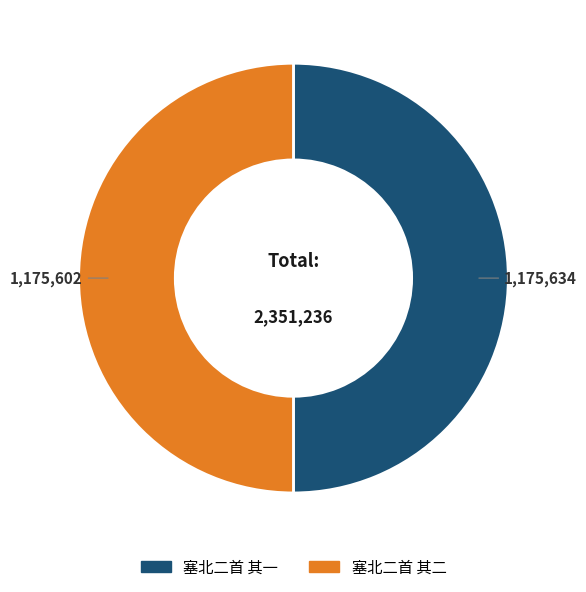

Do 塞北二首 其二 and 塞北二首 其一 together represent more than half of the pie?

Yes